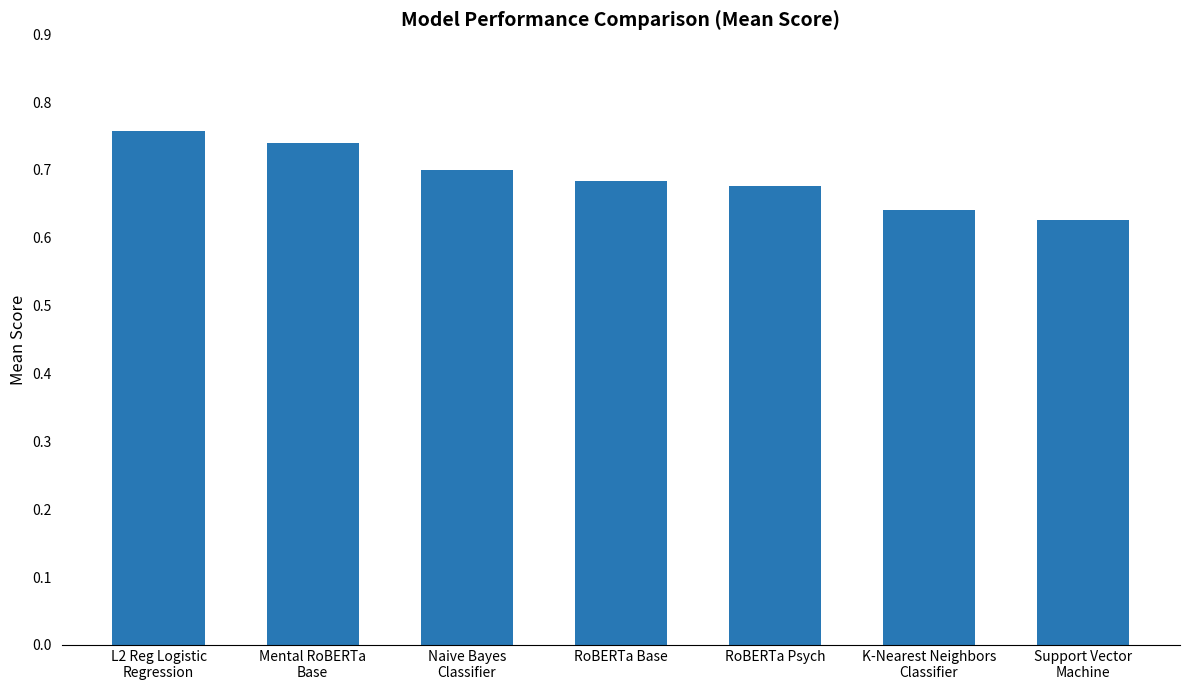

At which label is the value closest to 0?

Support Vector
Machine